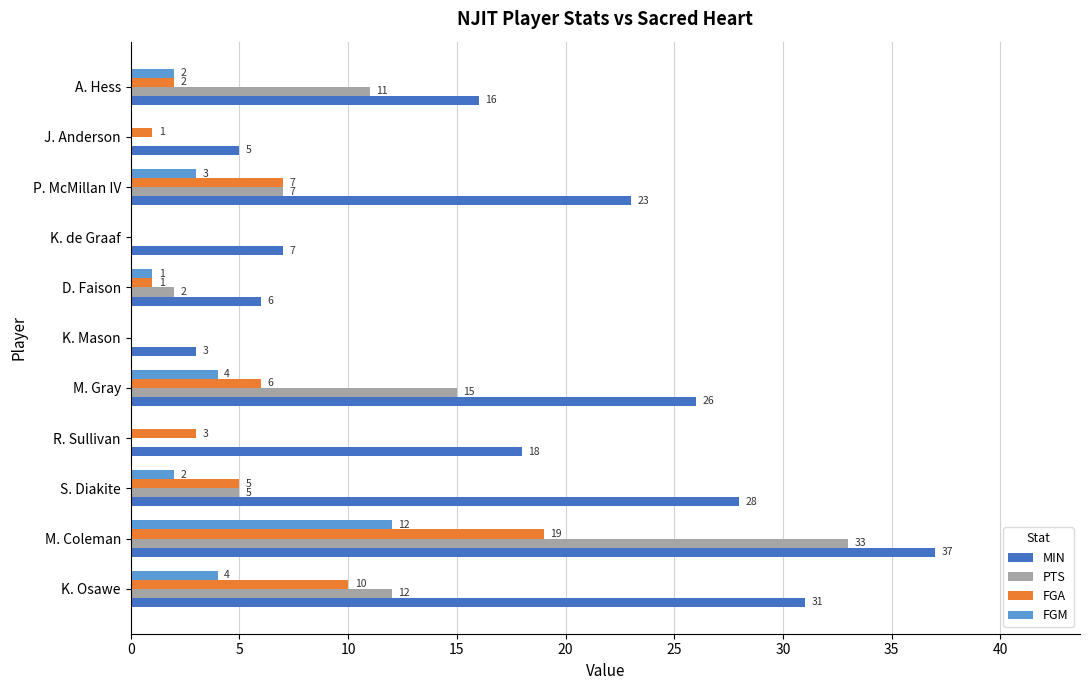

Which label corresponds to the largest value in the chart?

M. Coleman